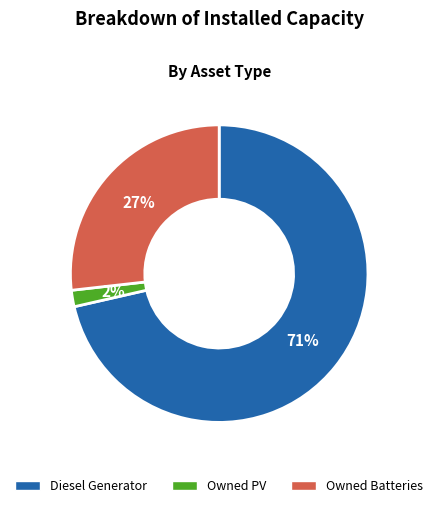

Count the number of slices in the pie.

3